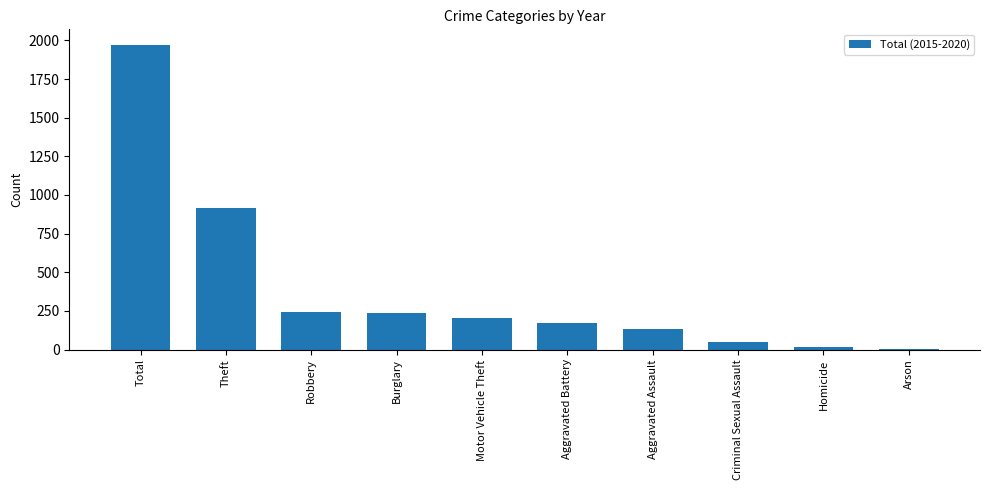

What is the change in value from Total to Robbery?

-1728